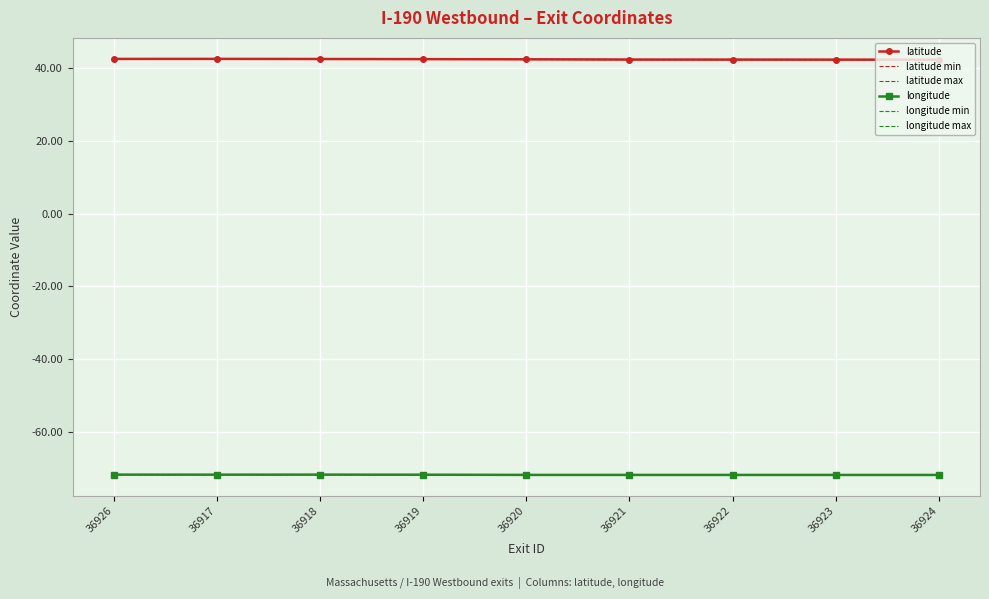

Is it true that latitude equals 42.4 at 36920?

True